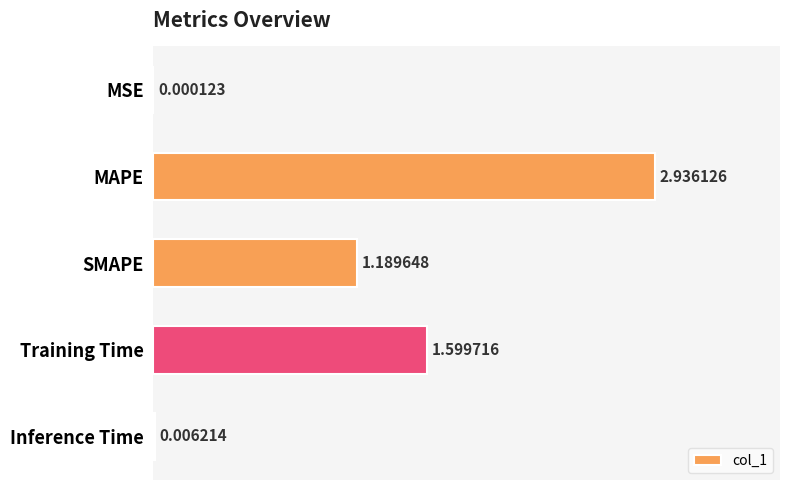

What is the sum of the values at Training Time and Inference Time?

1.6